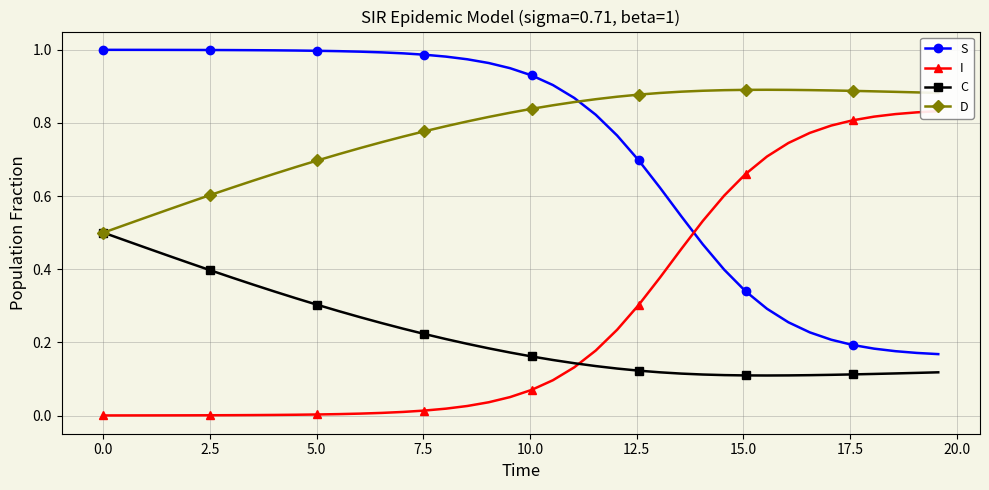

What is the value of the I point at the 35th from the left?

0.8